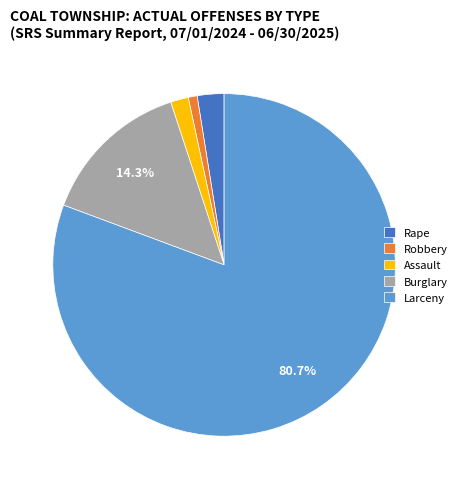

What is the largest slice in the pie chart?

Larceny